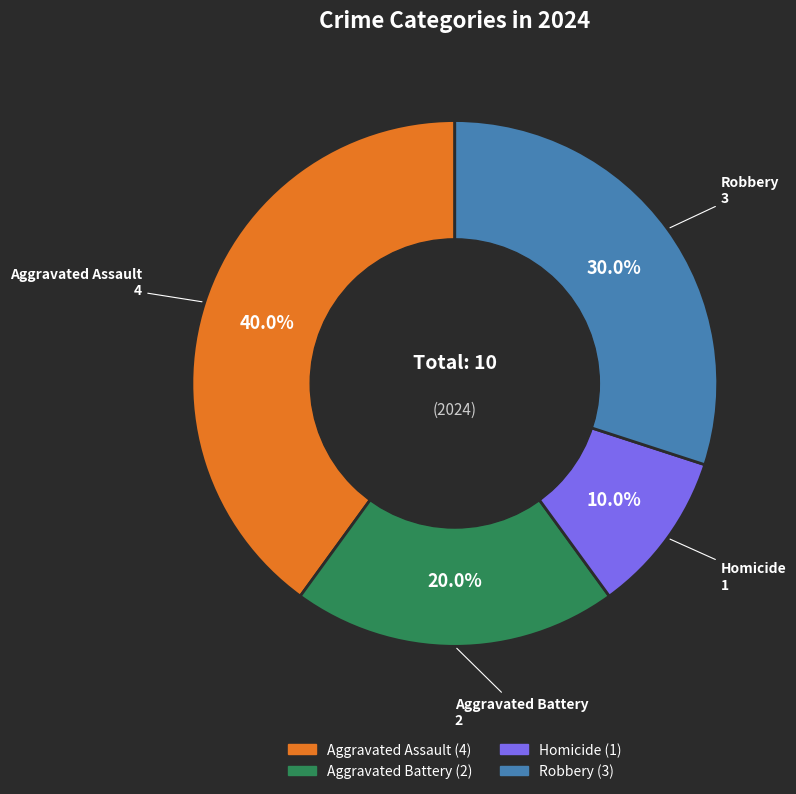

True or false: Aggravated Battery accounts for 20% of the total.

True